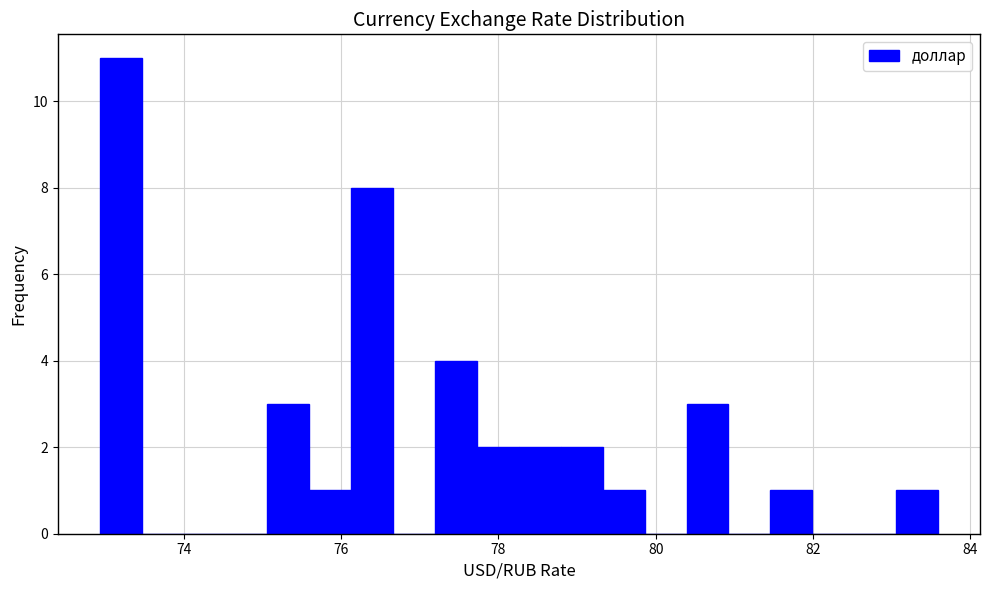

Around what value on the x-axis is the tallest bar? Give the approximate position of its centre, as read against the axis.

73.2